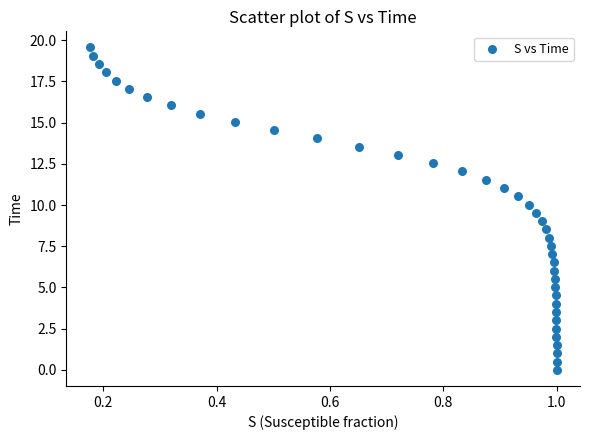

What is the range of Y values (max minus min)?

19.6